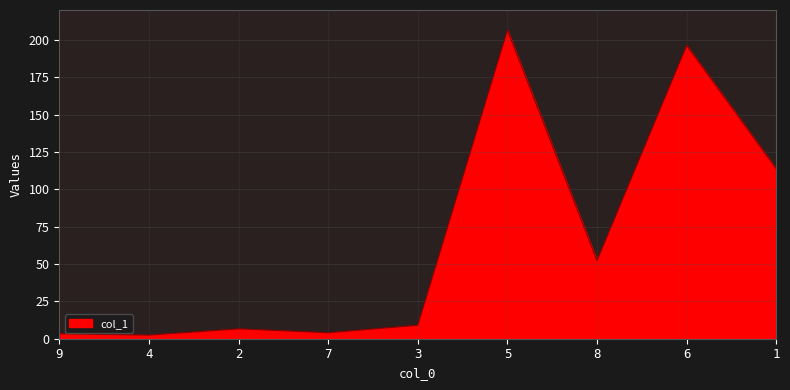

Is it true that the value at 5 is 206.5?

True